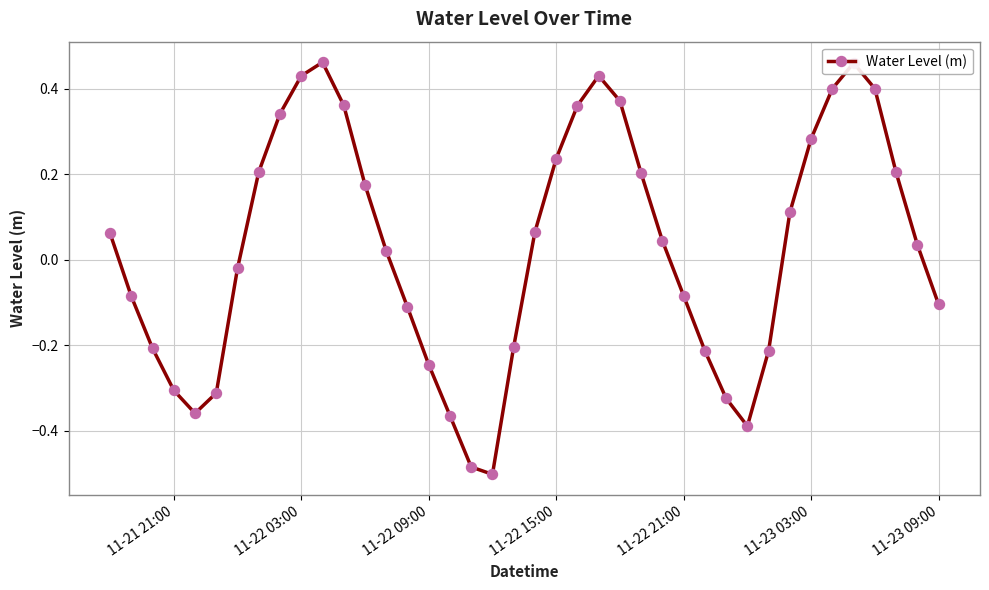

True or false: the data has more than 0 interior local peaks.

True